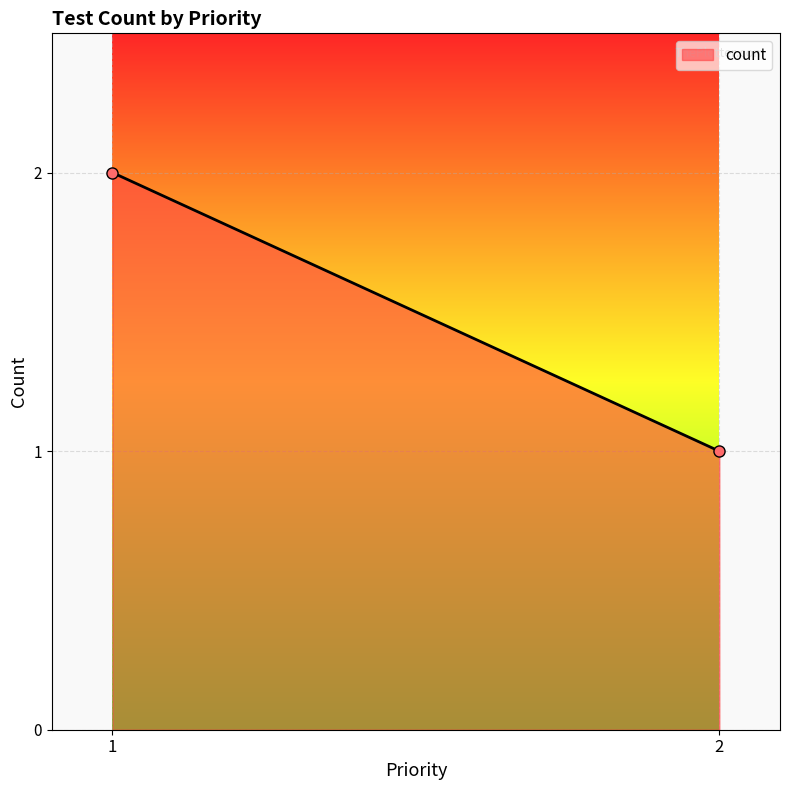

What is the sum of all values?

3